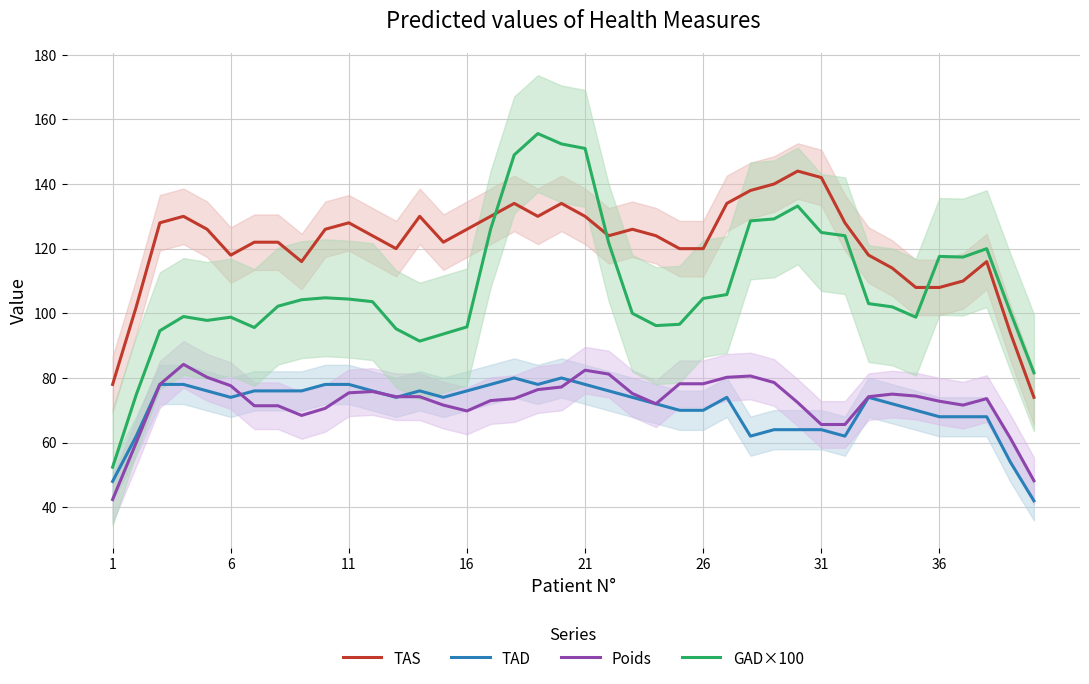

How many series are shown in this chart?

4